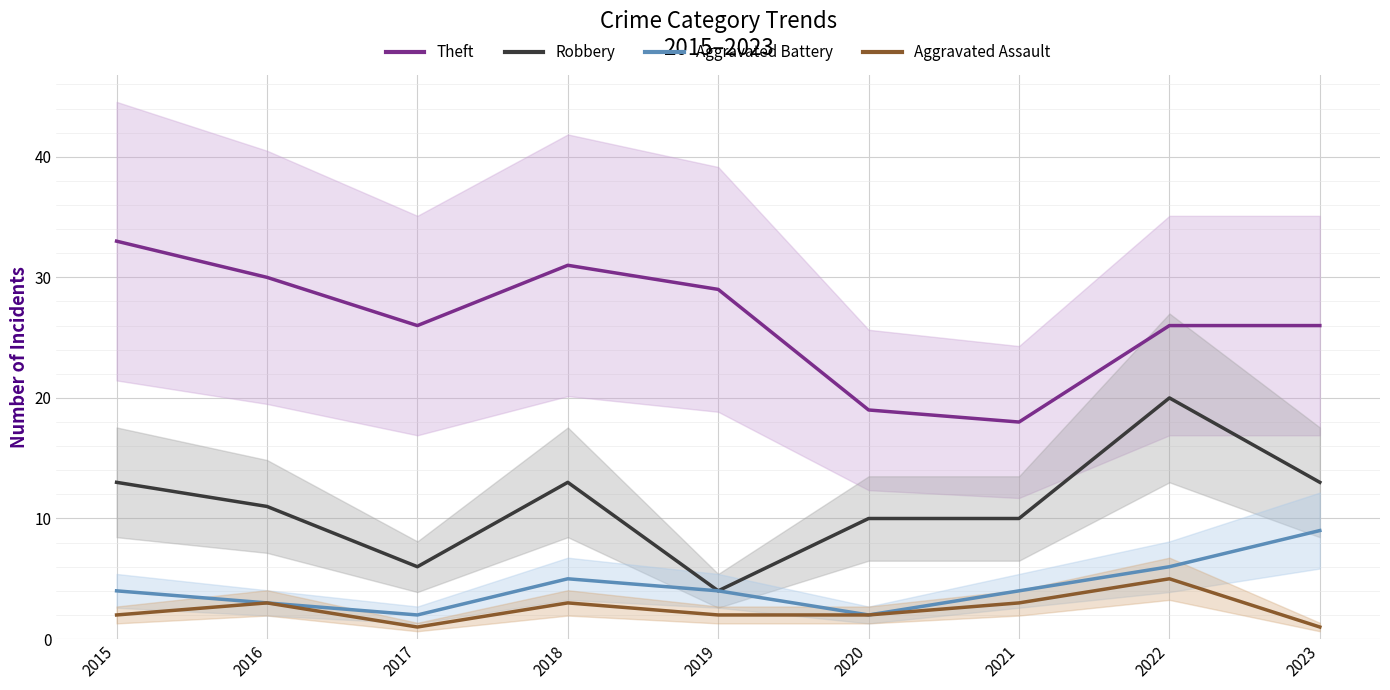

True or false: Aggravated Assault and Theft intersect in this chart.

False